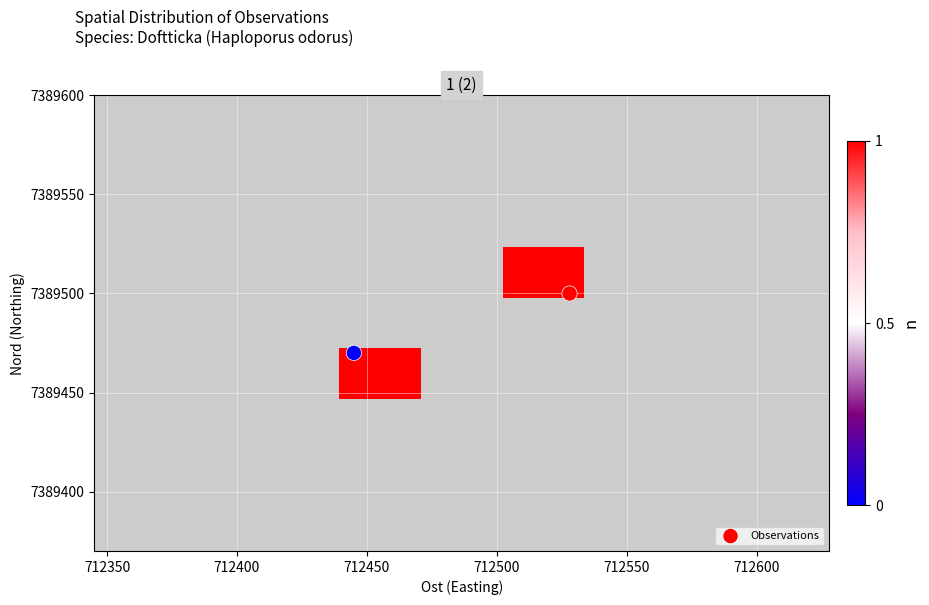

Count the 121152771 values in the range 712528 to 7389500.

2